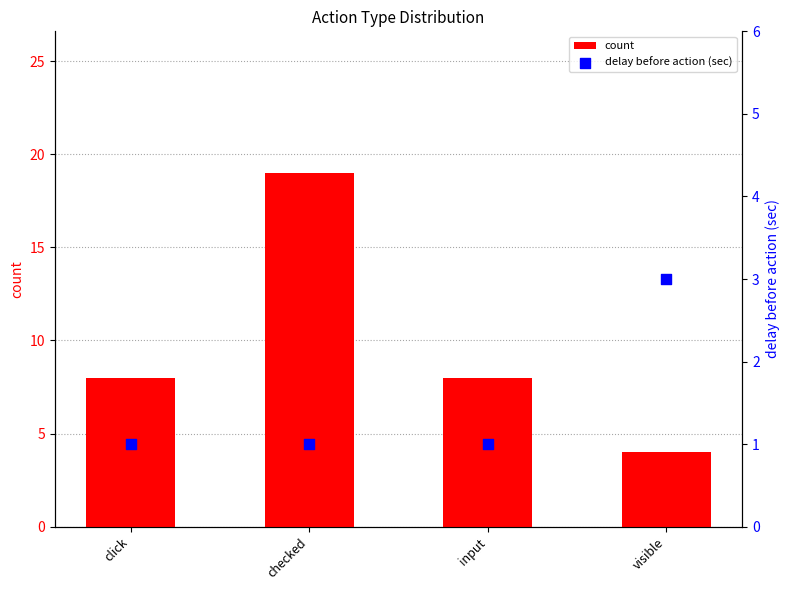

Which series contains the lowest Y value?

delay before action (sec)